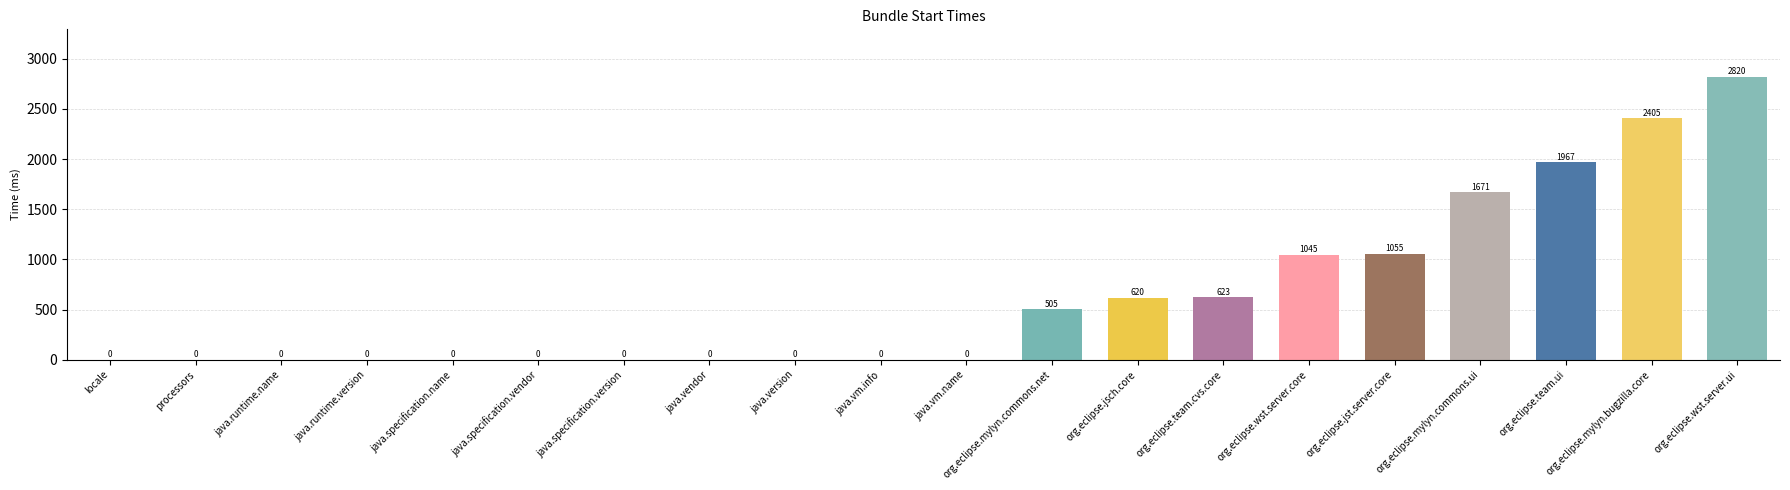

Reading left to right, list all the values displayed in this chart.

locale=0	processors=0	java.runtime.name=0	java.runtime.version=0	java.specification.name=0	java.specification.vendor=0	java.specification.version=0	java.vendor=0	java.version=0	java.vm.info=0	java.vm.name=0	org.eclipse.mylyn.commons.net=505	org.eclipse.jsch.core=620	org.eclipse.team.cvs.core=623	org.eclipse.wst.server.core=1045	org.eclipse.jst.server.core=1055	org.eclipse.mylyn.commons.ui=1671	org.eclipse.team.ui=1967	org.eclipse.mylyn.bugzilla.core=2405	org.eclipse.wst.server.ui=2820